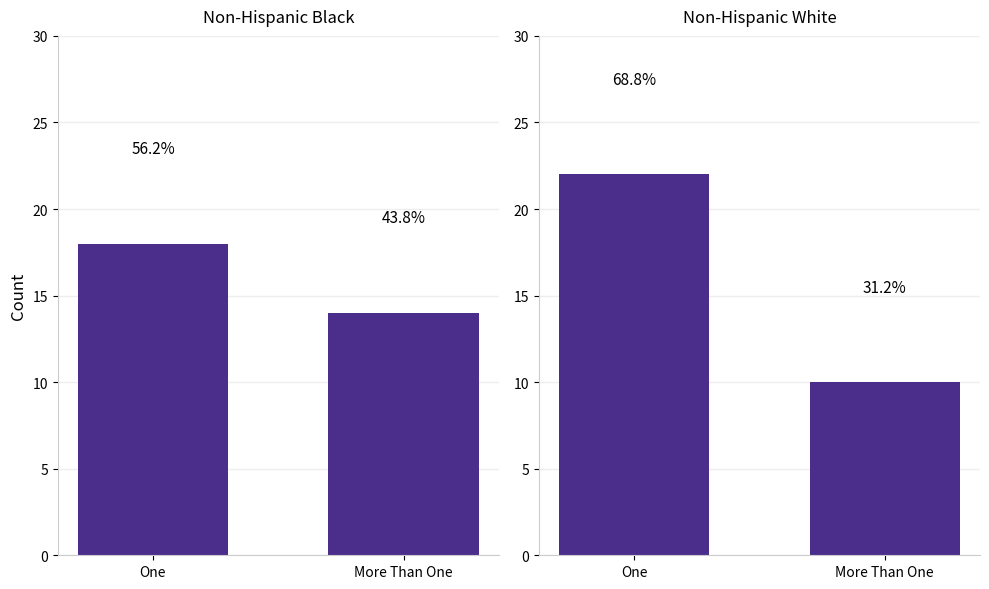

Are the bars grouped side by side (vs. stacked)?

Yes